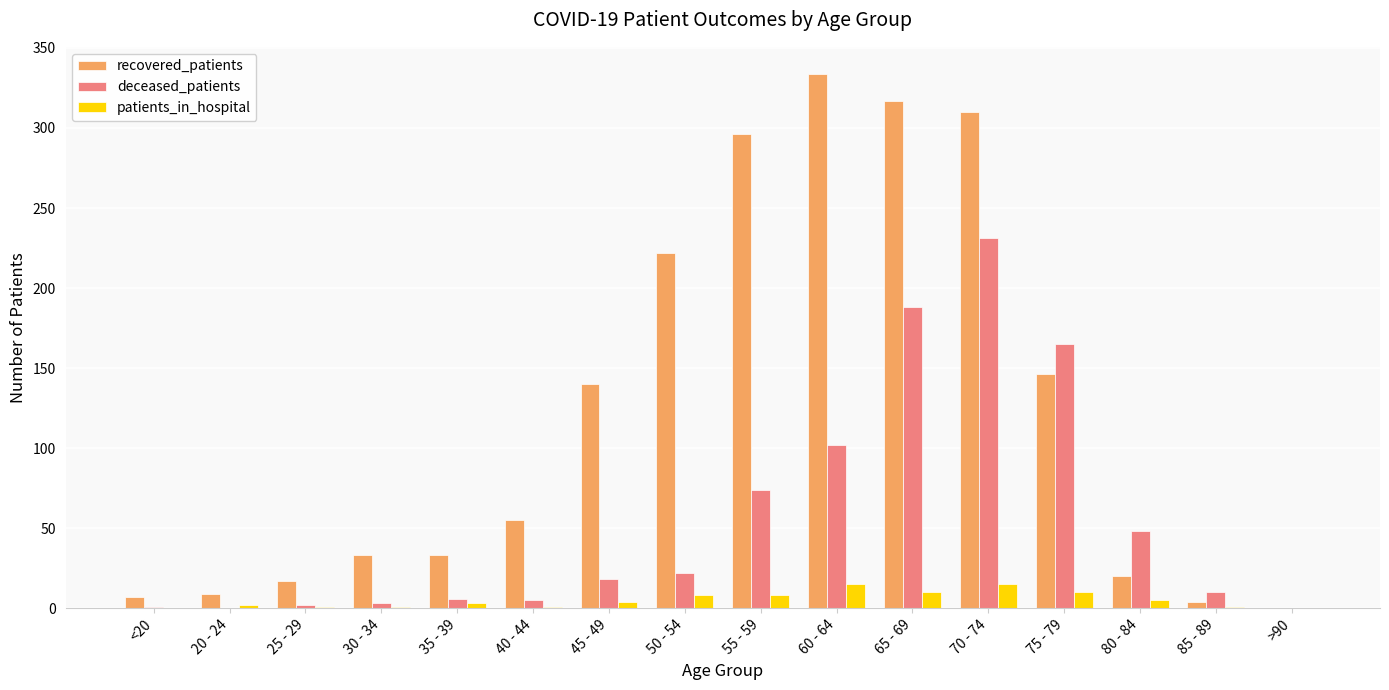

Between 55 - 59 and >90, which series saw the biggest shift?

recovered_patients